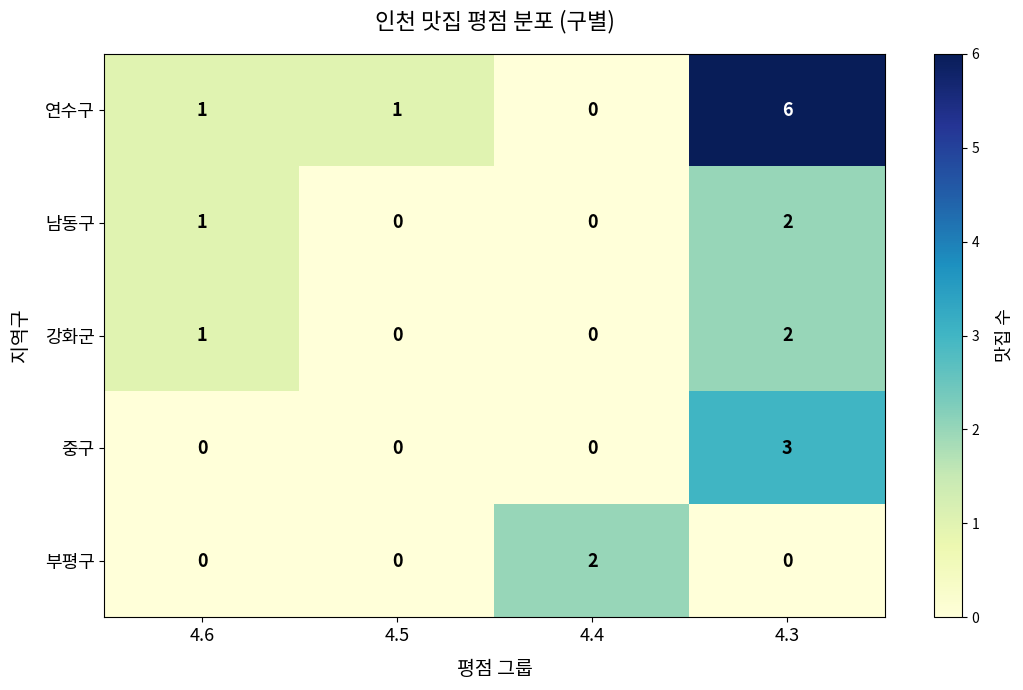

How many values in the 중구 series exceed 0?

1